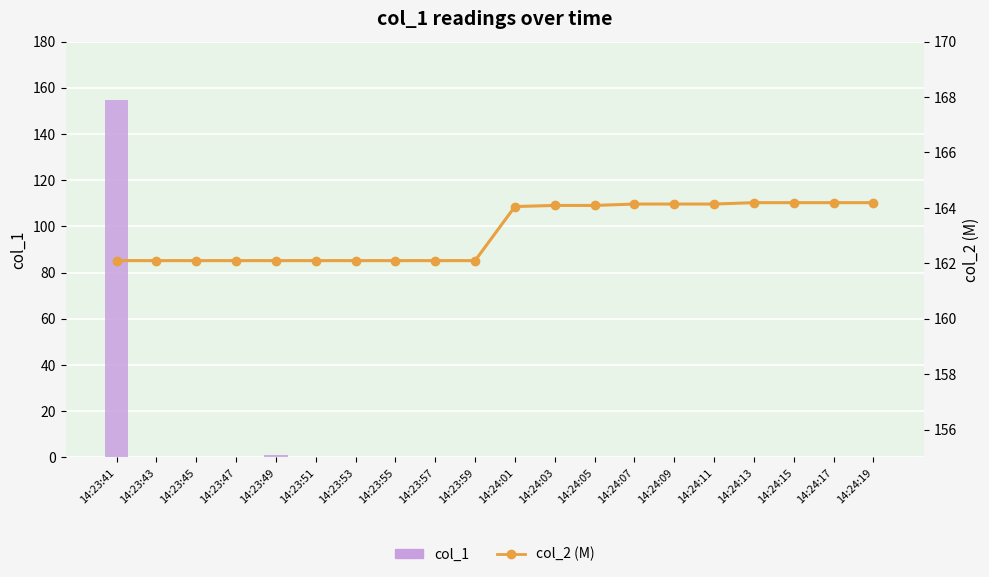

What value does the col_2 (M) series have at 14:23:45?

162.1